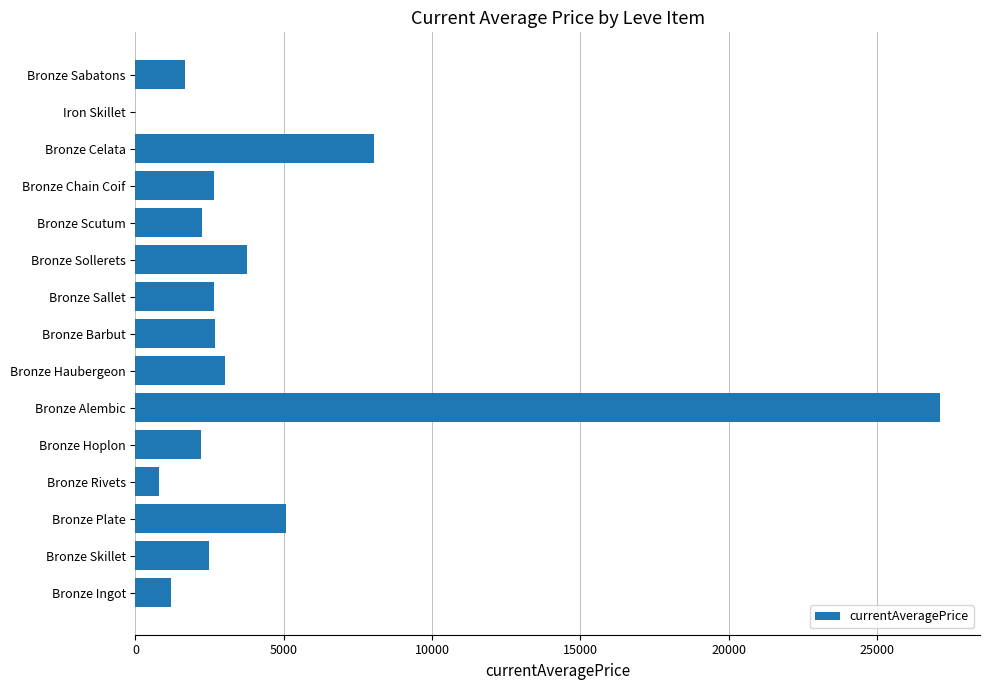

What is the change in value from Bronze Skillet to Bronze Alembic?

+24631.0